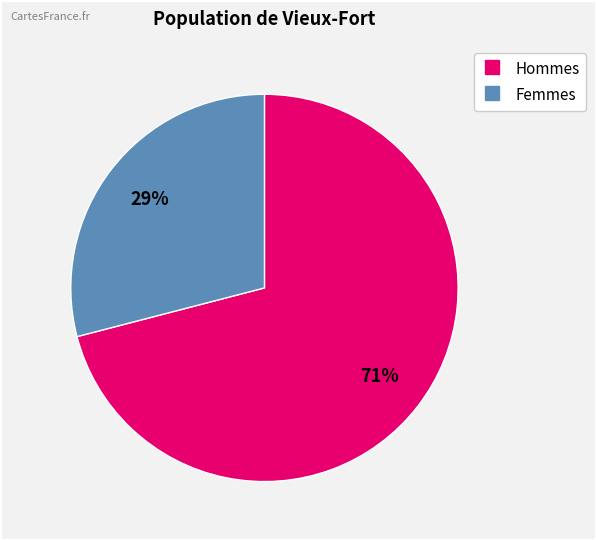

How many segments does this pie chart have?

2